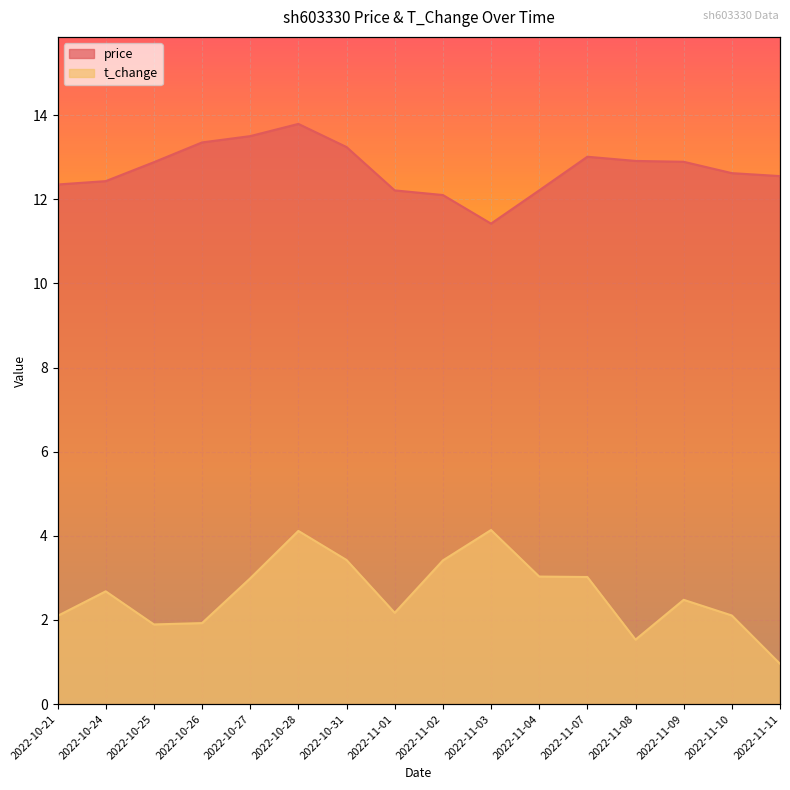

True or false: t_change and price cross at least once.

False